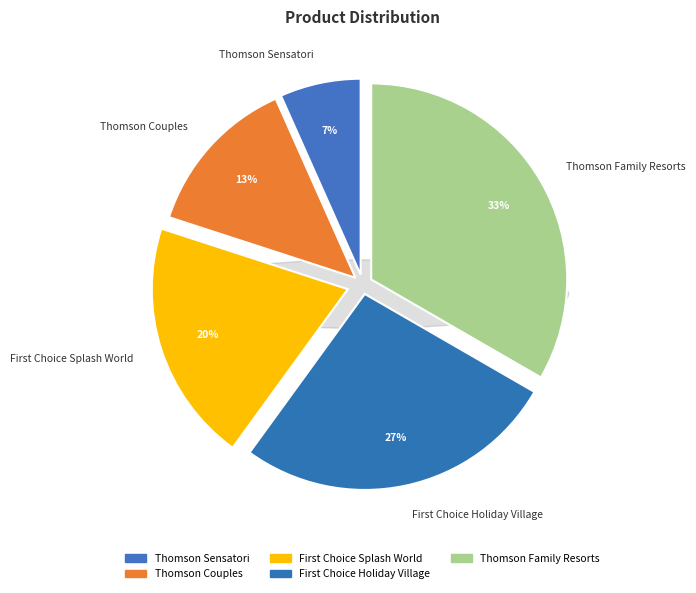

To the nearest percent, what percentage of the pie is Thomson Sensatori?

7%